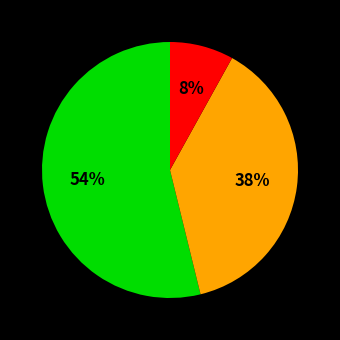

Is there a majority slice in this chart?

Yes